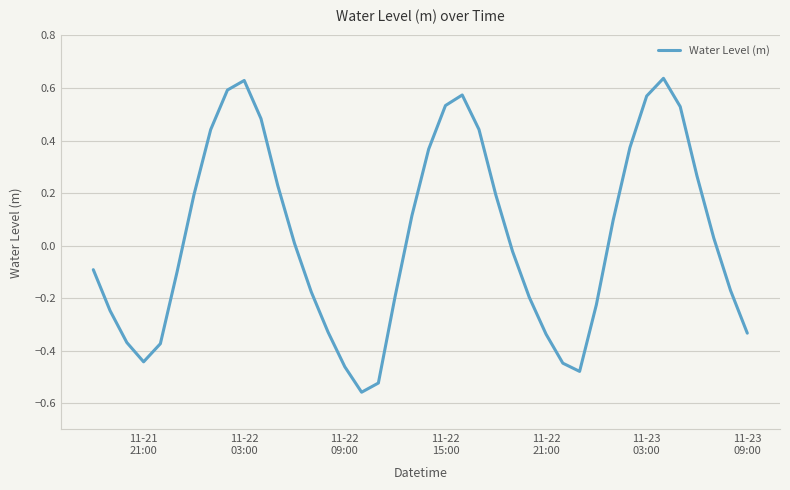

What is the minimum value shown in the chart?

-0.6